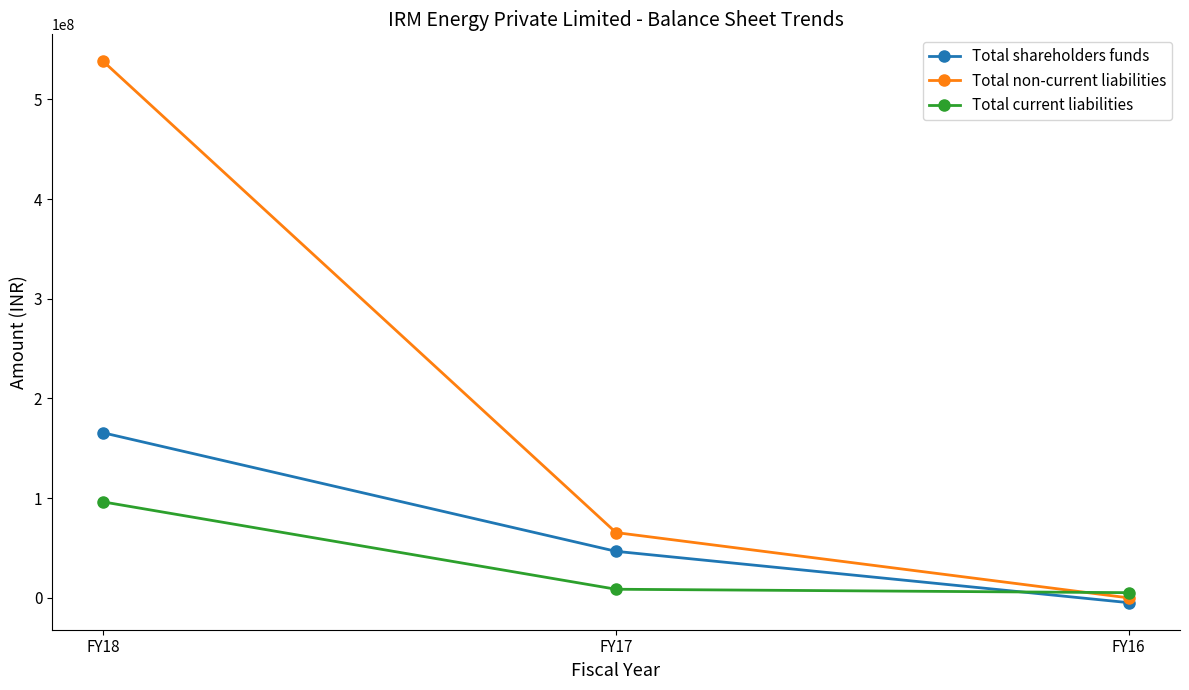

Does the chart display data point markers on the line(s)?

Yes